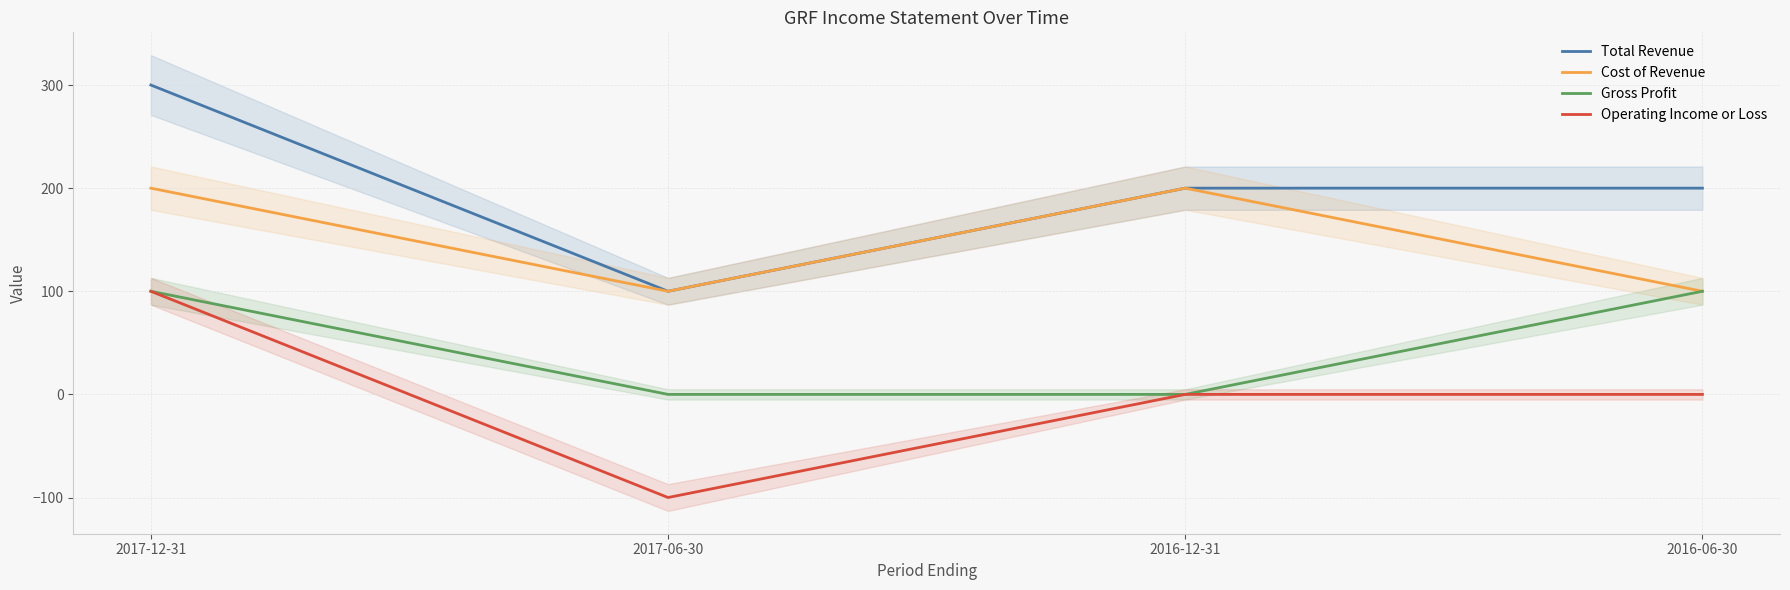

True or false: Gross Profit and Total Revenue cross at least once.

False